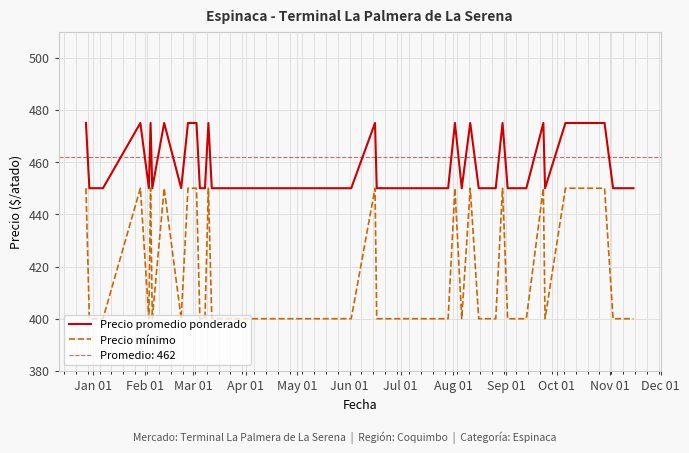

Is this an area chart (filled region under the line)?

No